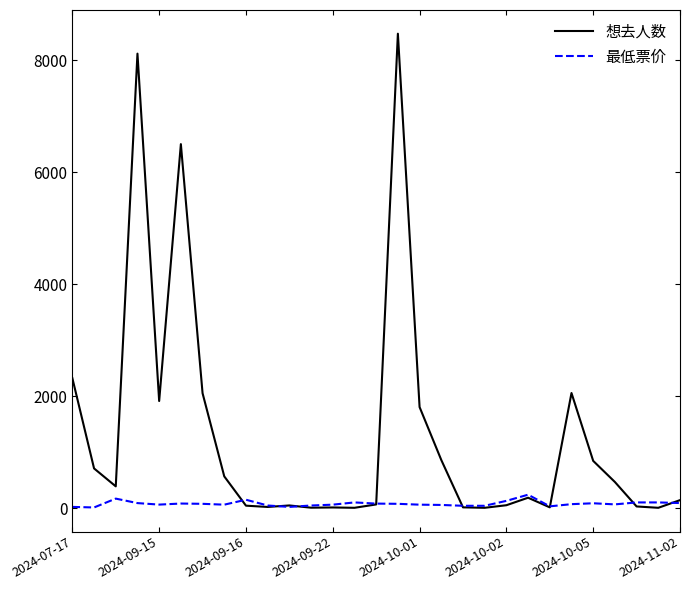

Which series has the largest total across all categories?

想去人数